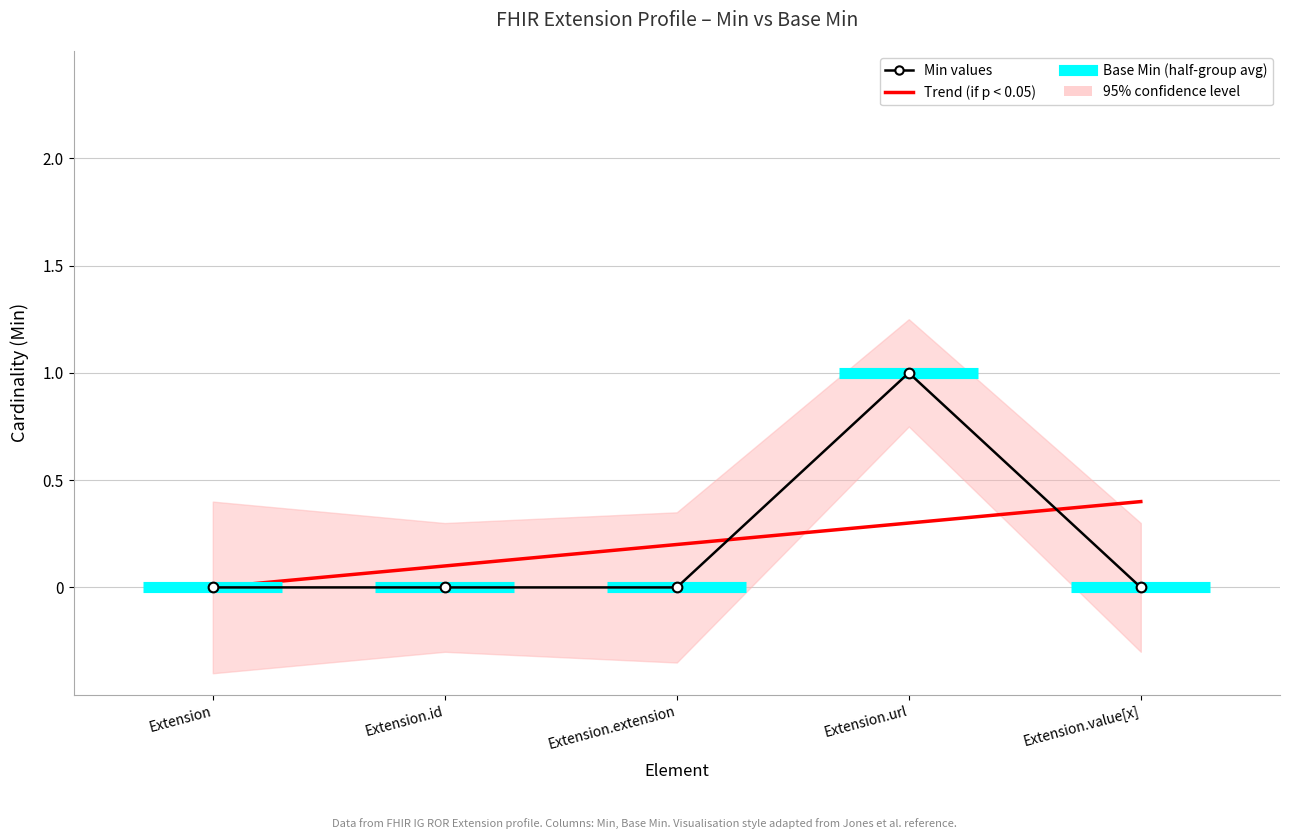

List the labels in order of value, smallest first.

Extension, Extension.id, Extension.extension, Extension.value[x], Extension.url